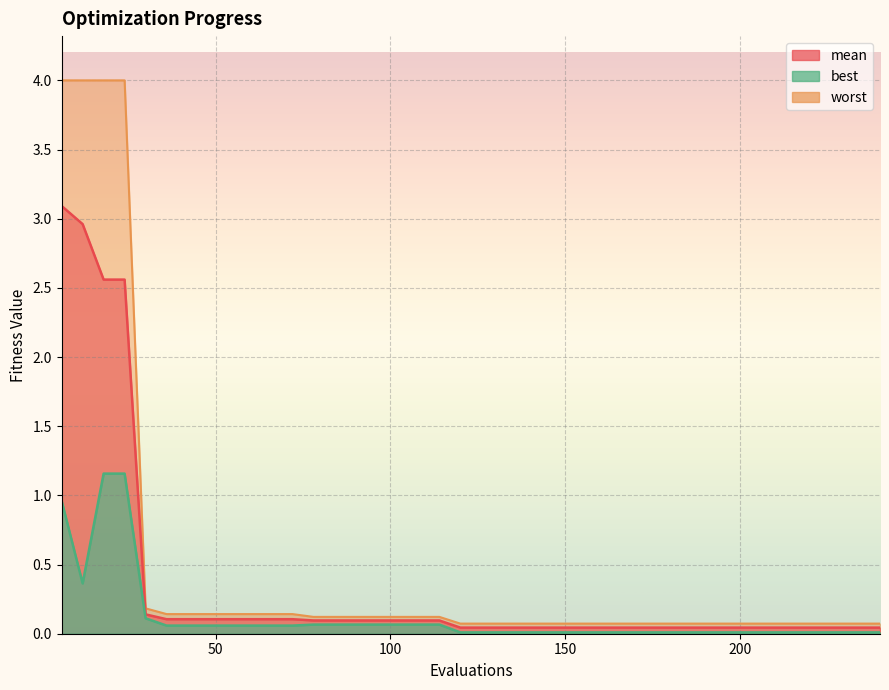

True or false: mean and best cross at least once.

False